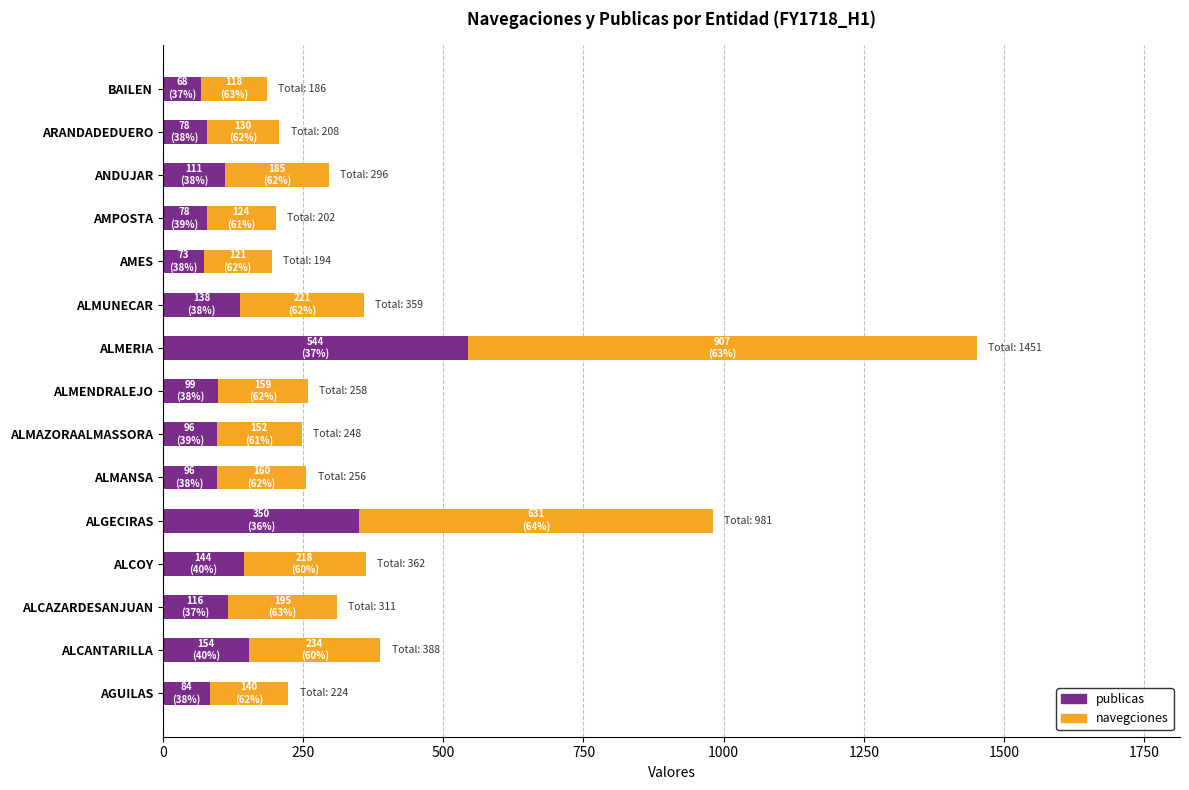

At which label does publicas reach its peak?

ALMERIA